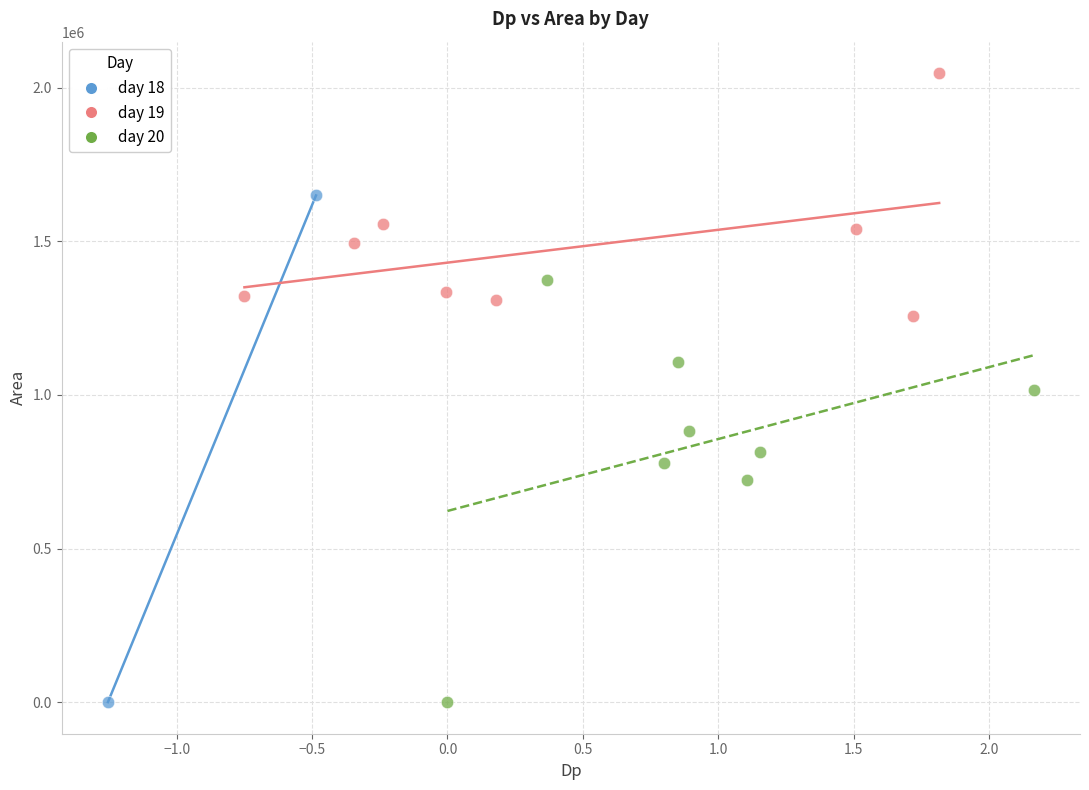

What are all the series names shown in the legend?

day 18, day 19, day 20